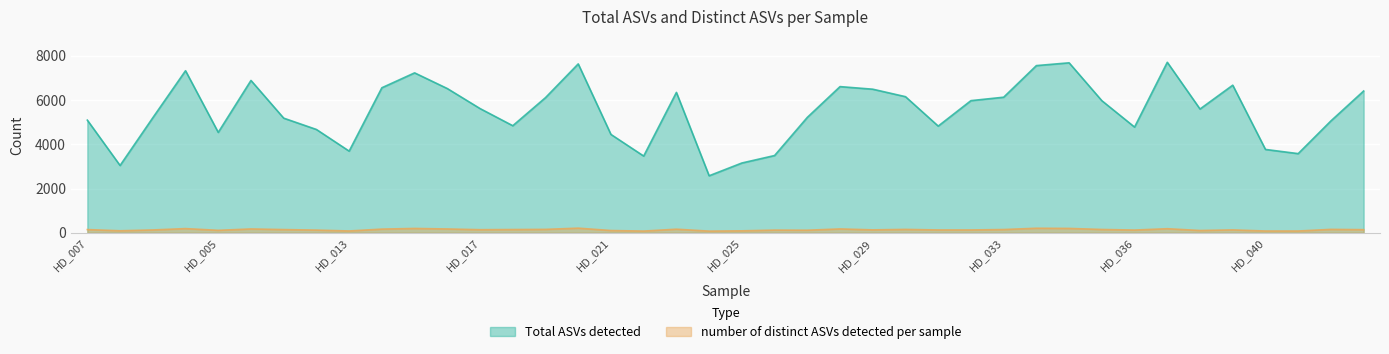

What is the difference between the second highest and minimum values in the number of distinct ASVs detected per sample series?

130